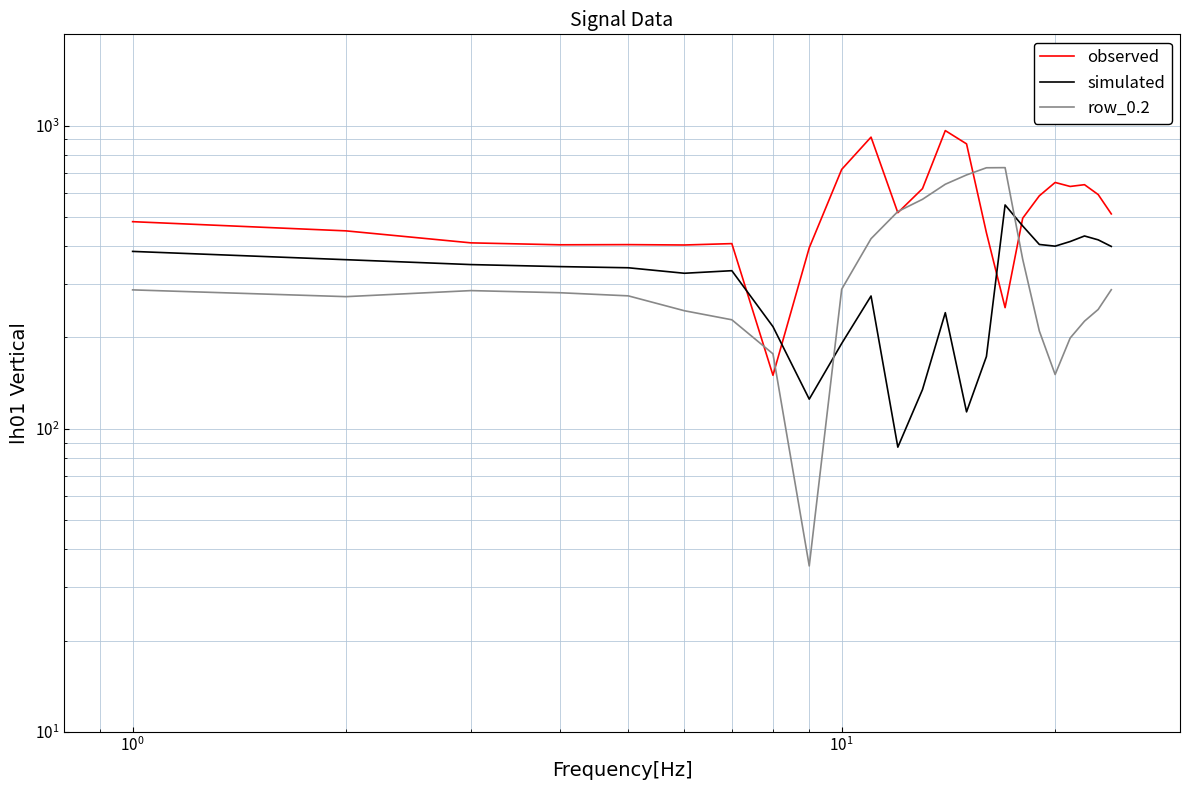

What is the value of the simulated point at the 10th from the left?

191.1